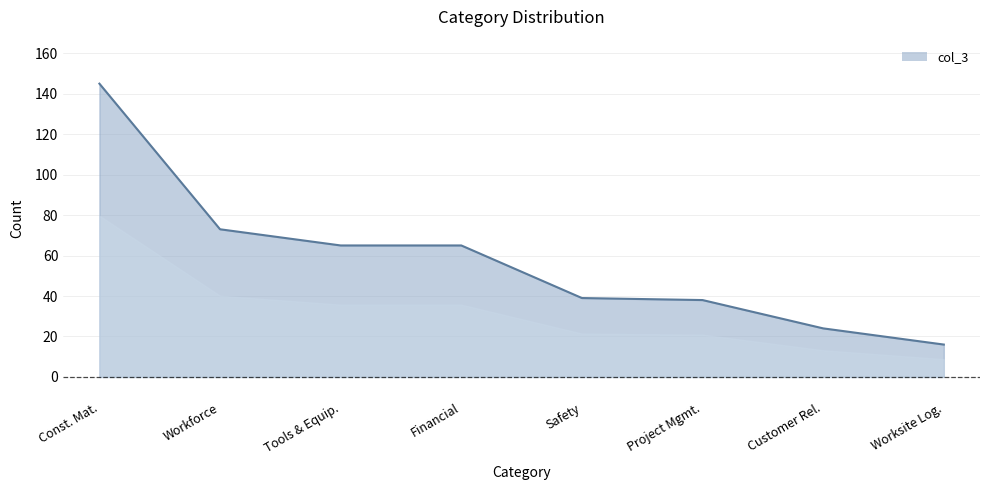

At which category does the chart reach its minimum across all series?

Worksite Log.